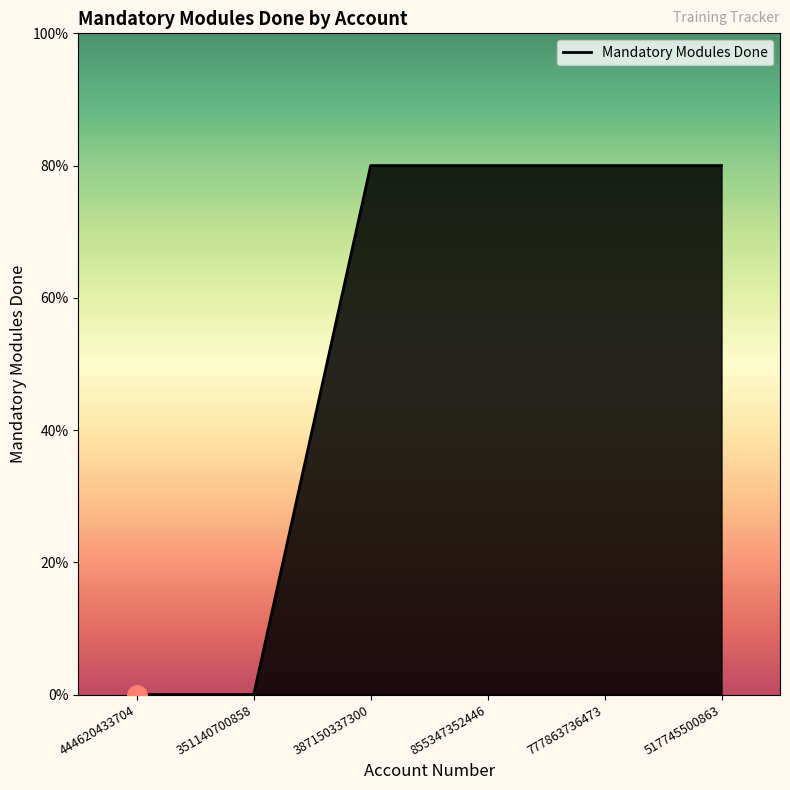

Is this an area chart (filled region under the line)?

Yes